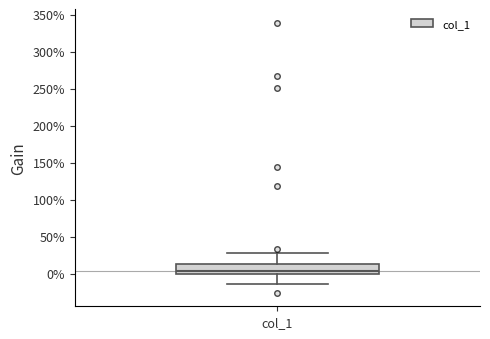

Where is the upper edge of the box for col_1 on the y-axis? The values are not printed on the chart, so give them approximately, as read against the axis.

15